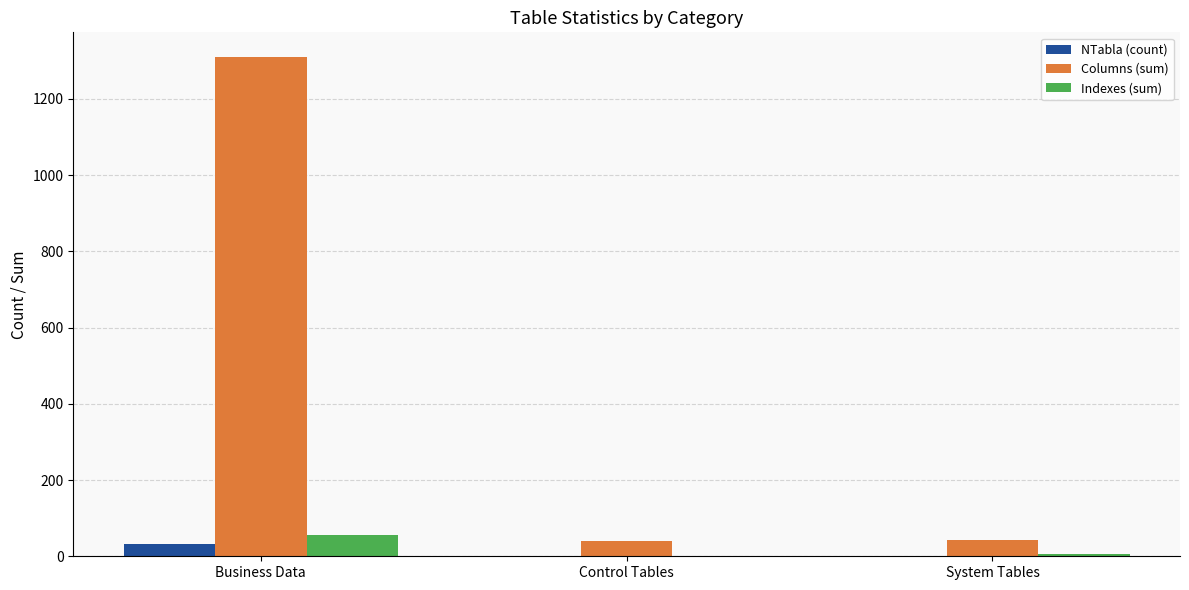

Does the chart contain stacked bars?

No